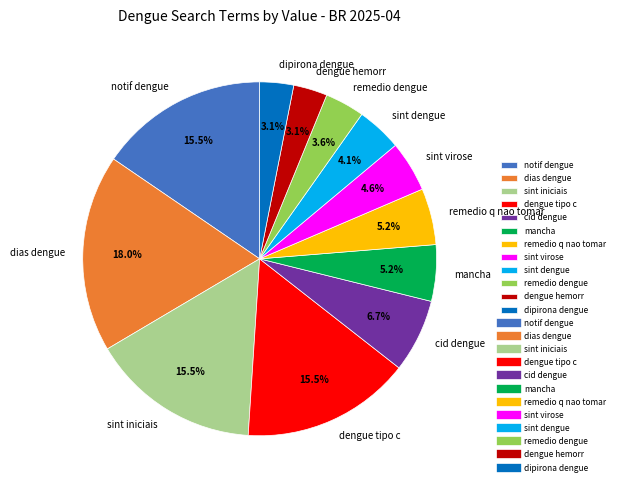

Which has a higher value, remedio q nao tomar or notif dengue?

notif dengue